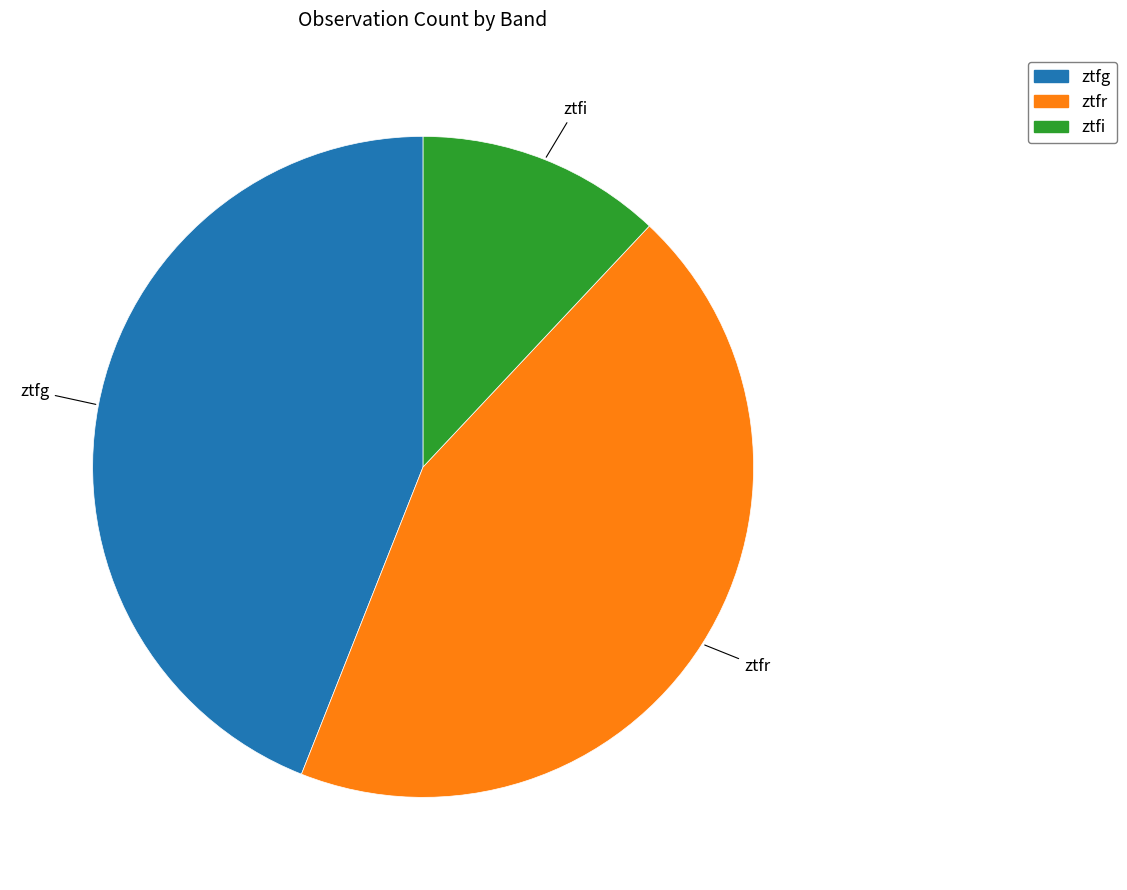

True or false: ztfi accounts for 5% of the total.

False